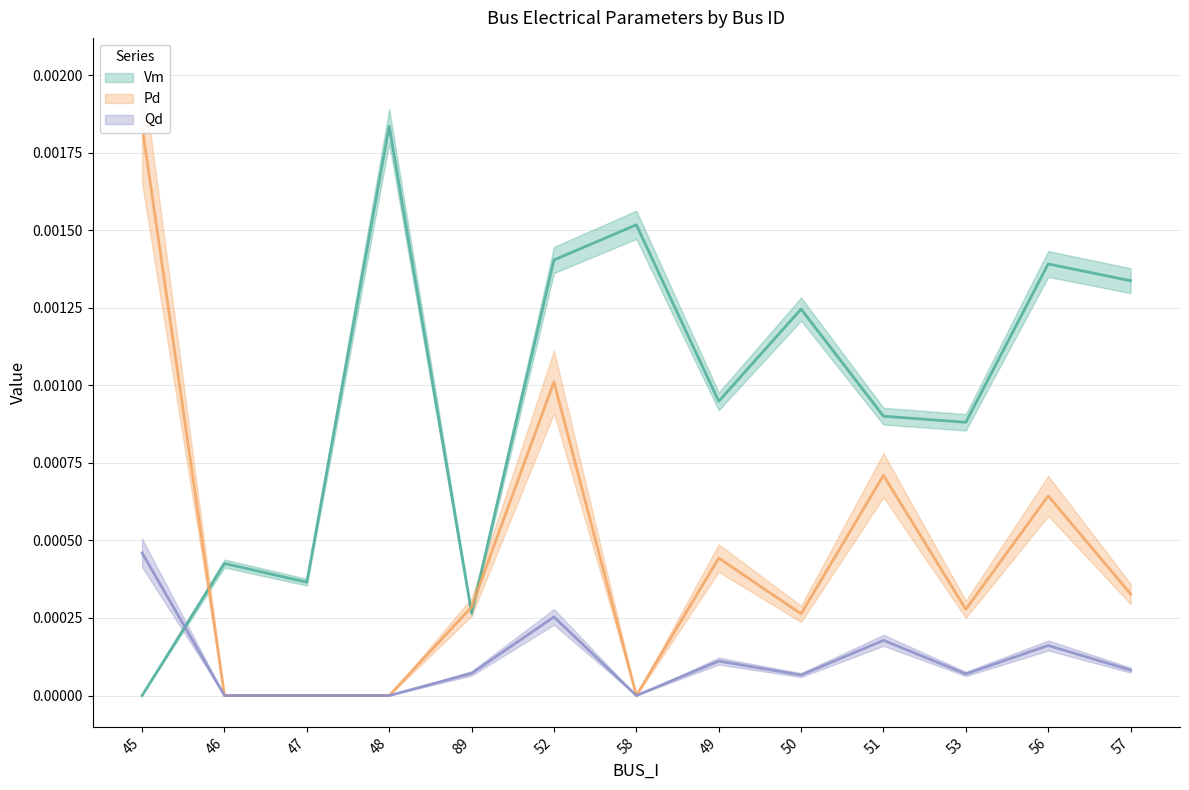

Rank the series at 47 from lowest to highest value.

Pd, Qd, Vm